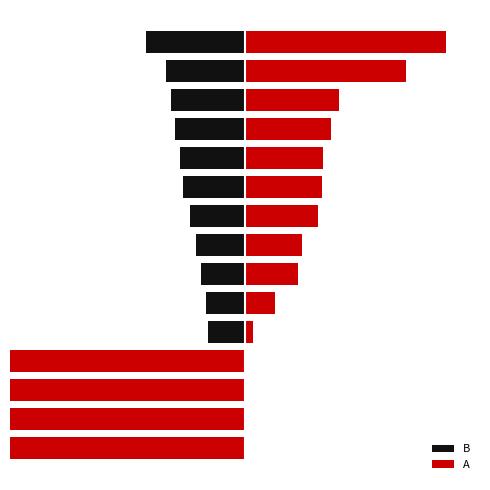

Which has a higher value, 50 or 9?

50